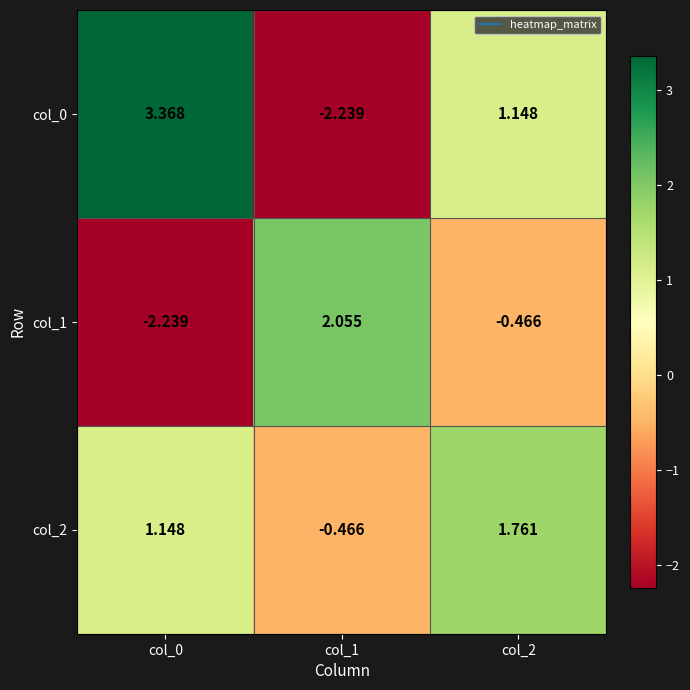

Between col_1 and col_2, which series saw the biggest shift?

col_0